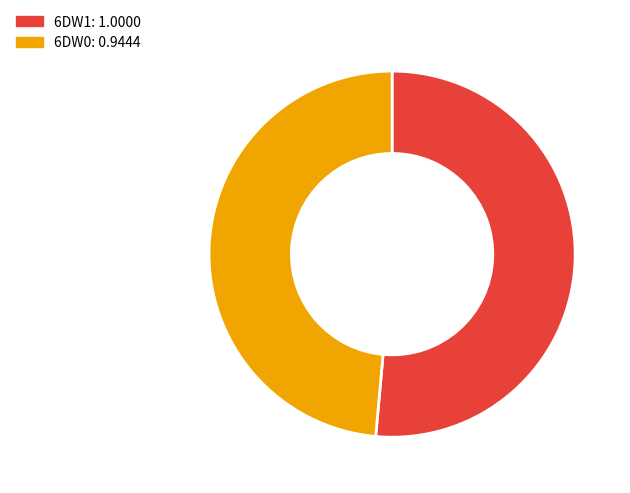

Does 6DW0 account for over 50% of the chart?

No